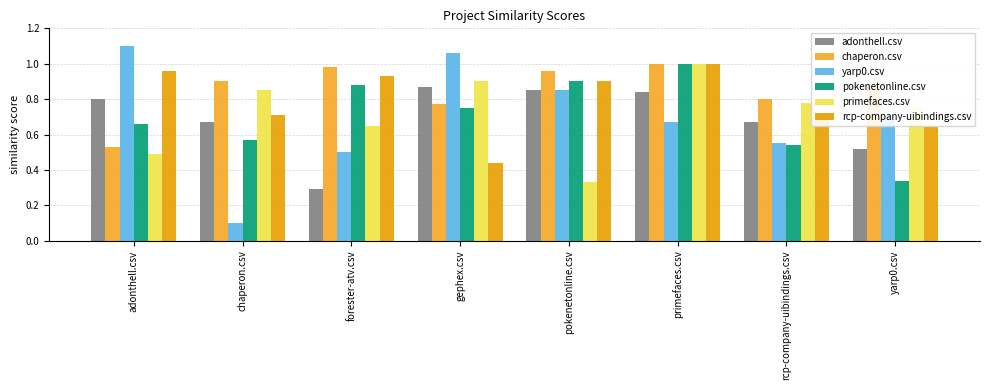

True or false: adonthell.csv has a value of 0.9 at gephex.csv.

True